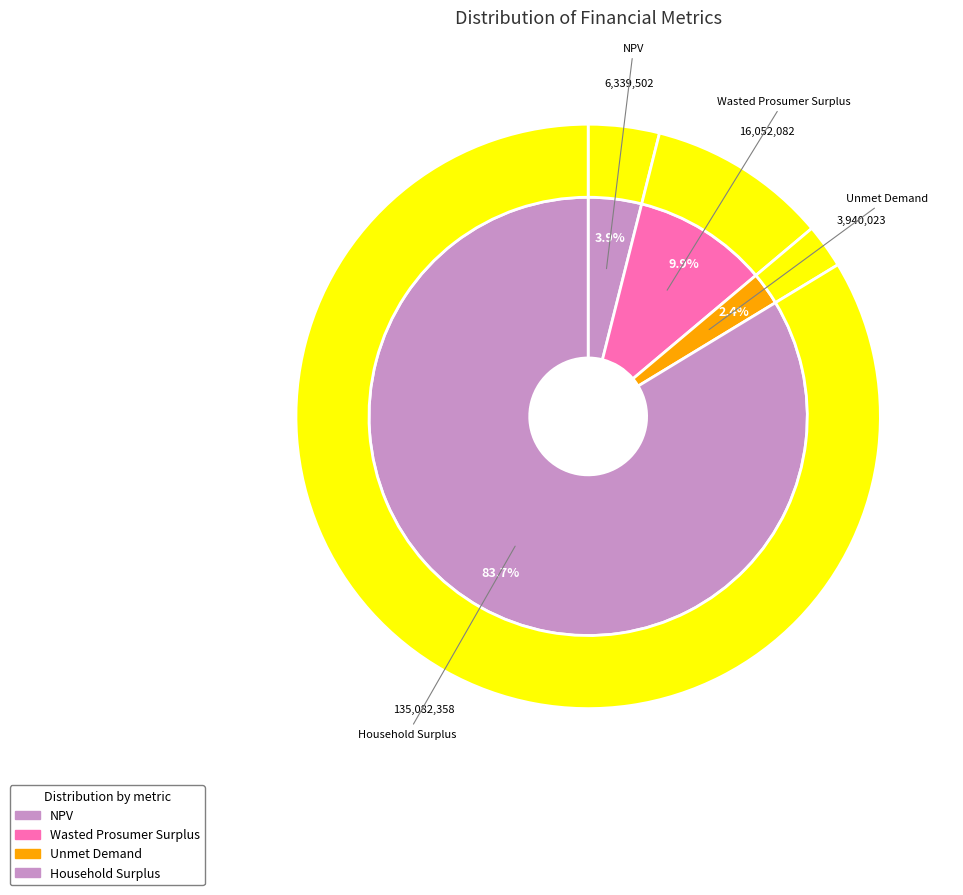

The Unmet Demand slice represents 15% of the pie. True or false?

False